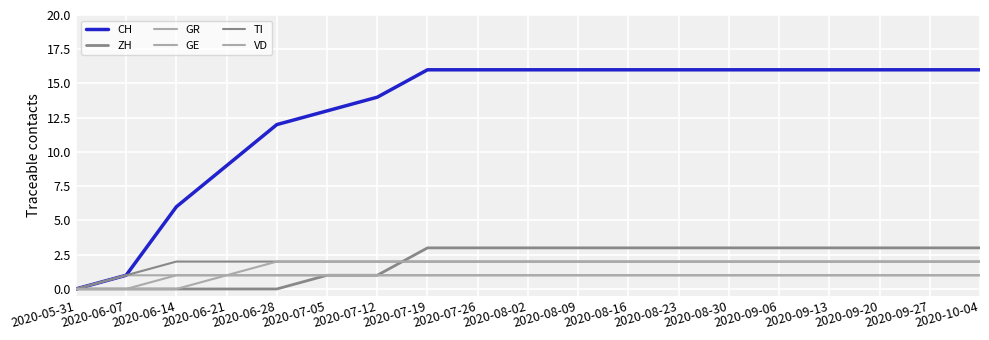

How many lines are shown in the chart?

6